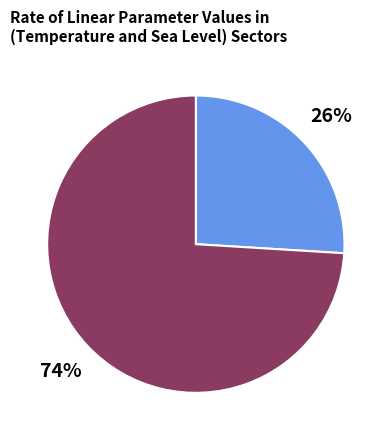

To the nearest percent, what is the difference between the largest and smallest slice percentages?

48%